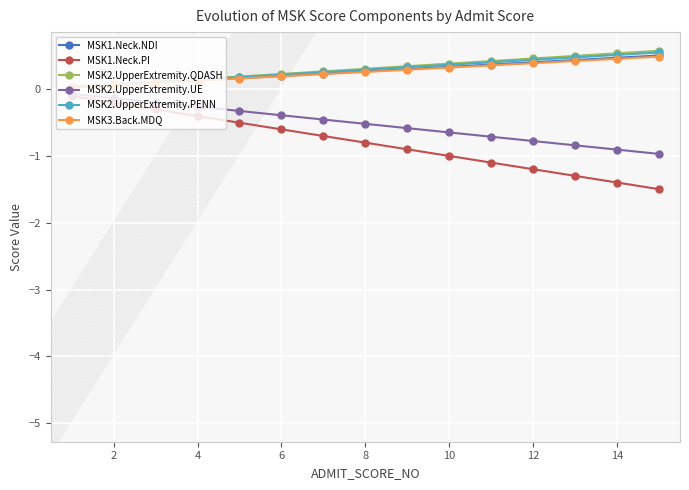

At how many categories does at least one series exceed -1?

15